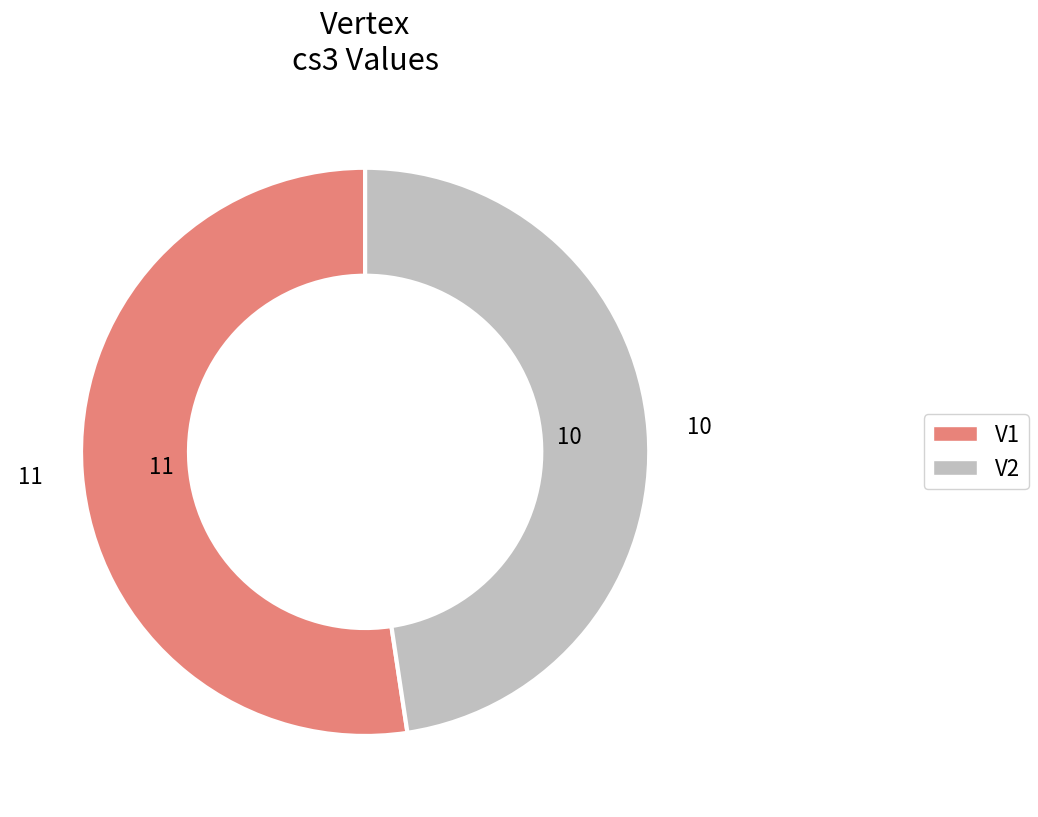

Combined, do V2 and V1 account for over 50%?

Yes